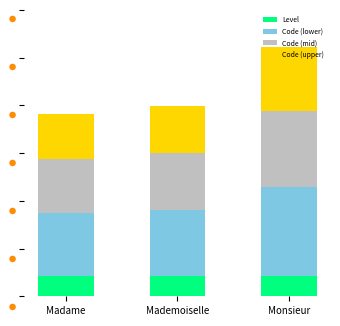

What position from the left is Mademoiselle?

2